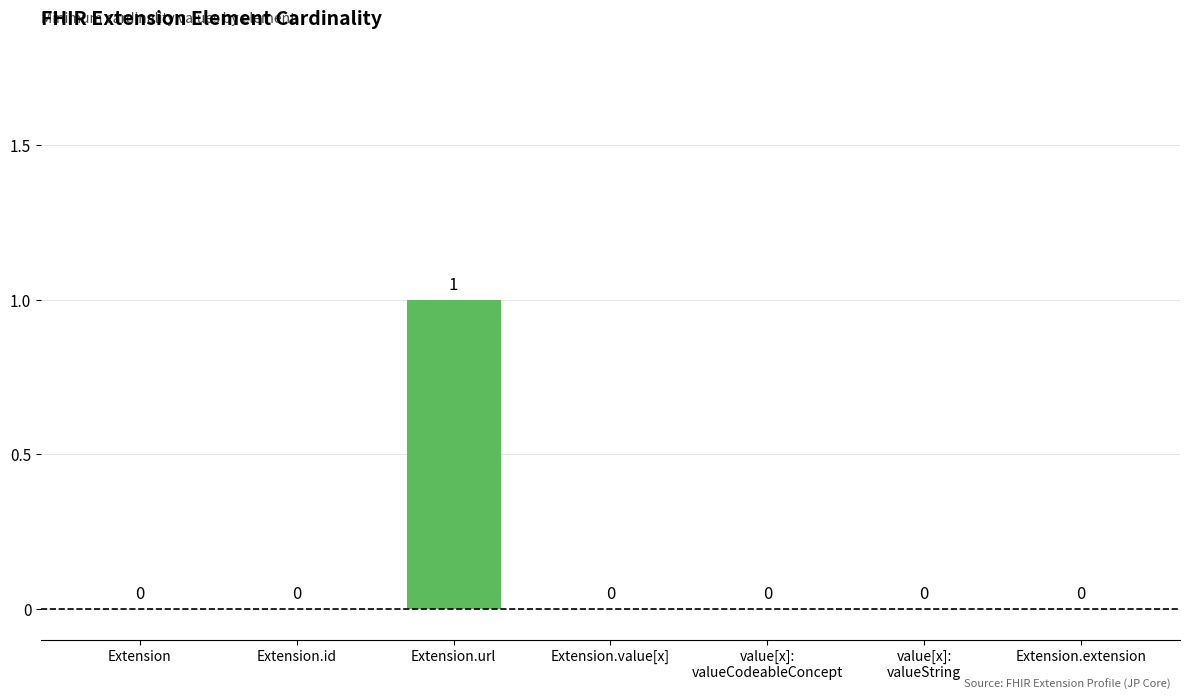

Which label corresponds to the largest value in the chart?

Extension.url